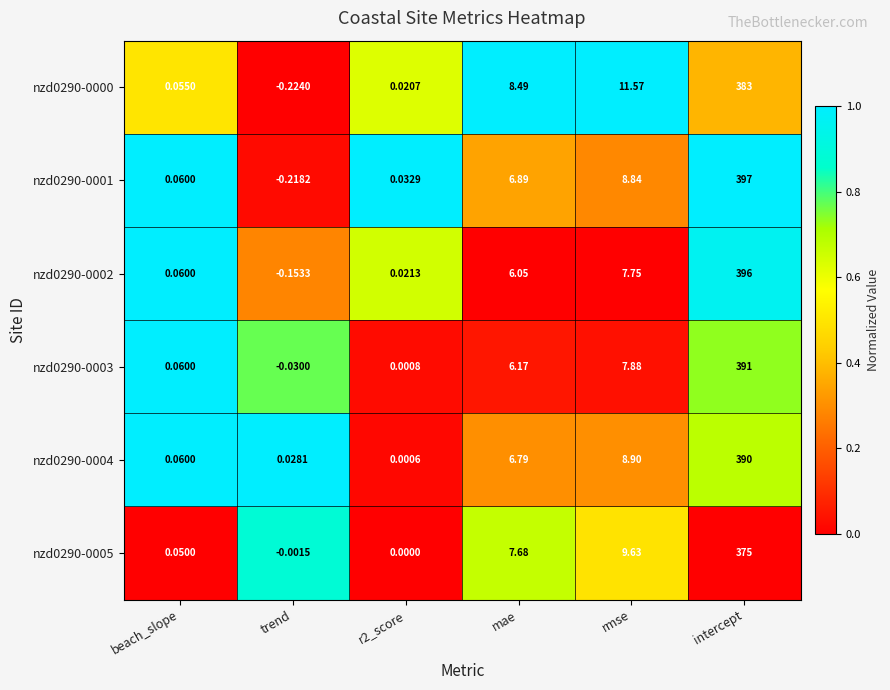

What is the total value across all series at beach_slope?

0.3